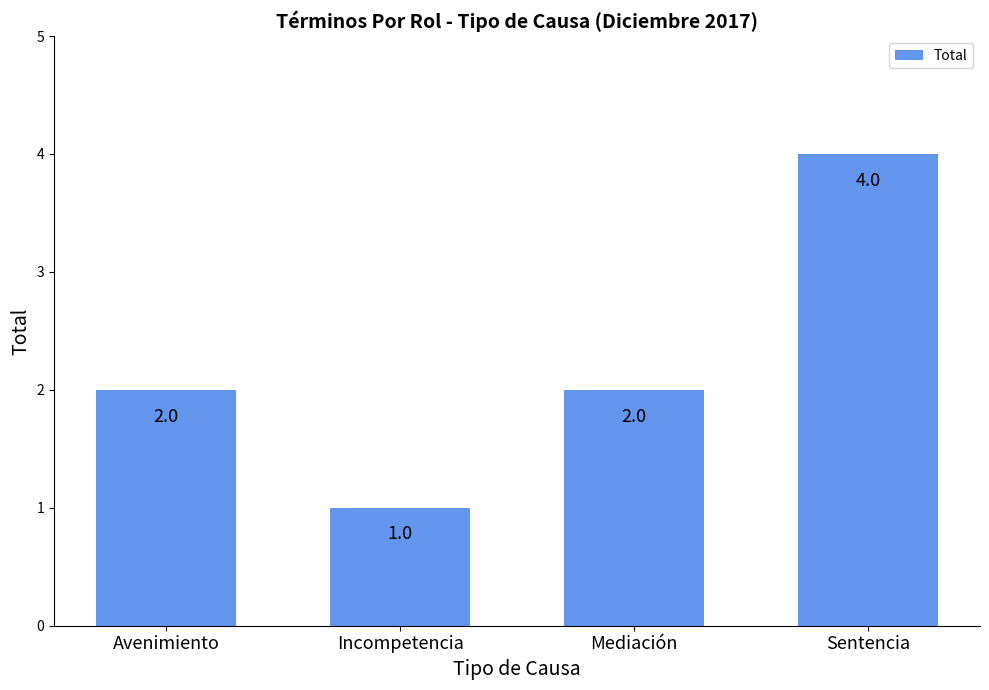

What is the maximum value shown in the chart?

4